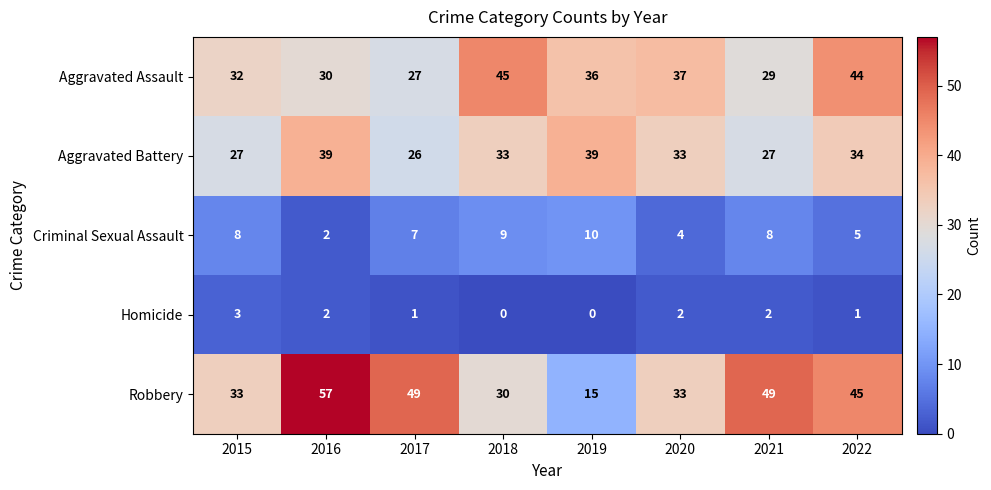

At 2017, list the series in order from largest to smallest.

Robbery, Aggravated Assault, Aggravated Battery, Criminal Sexual Assault, Homicide